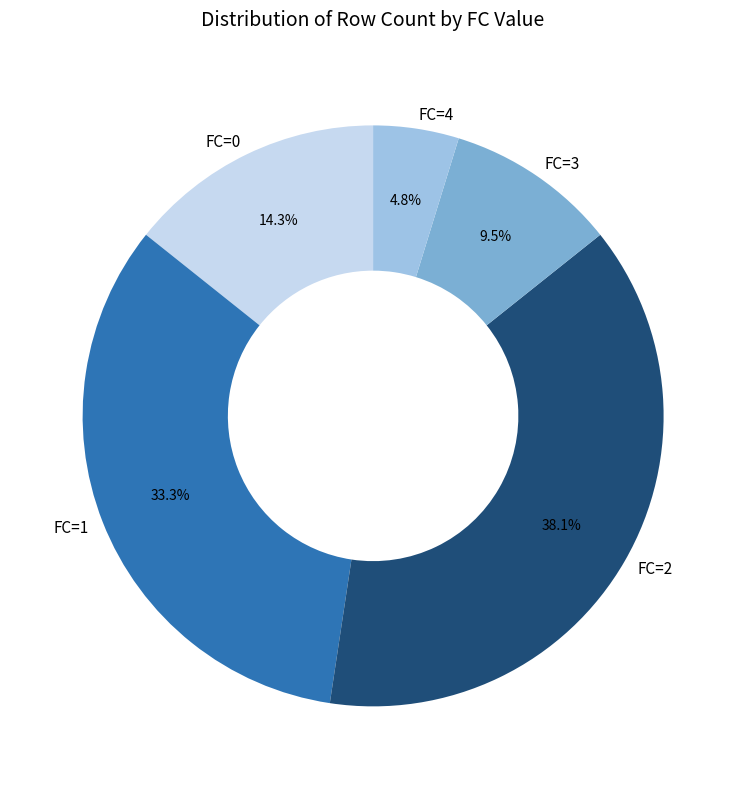

Between FC=4 and FC=1, which is larger?

FC=1